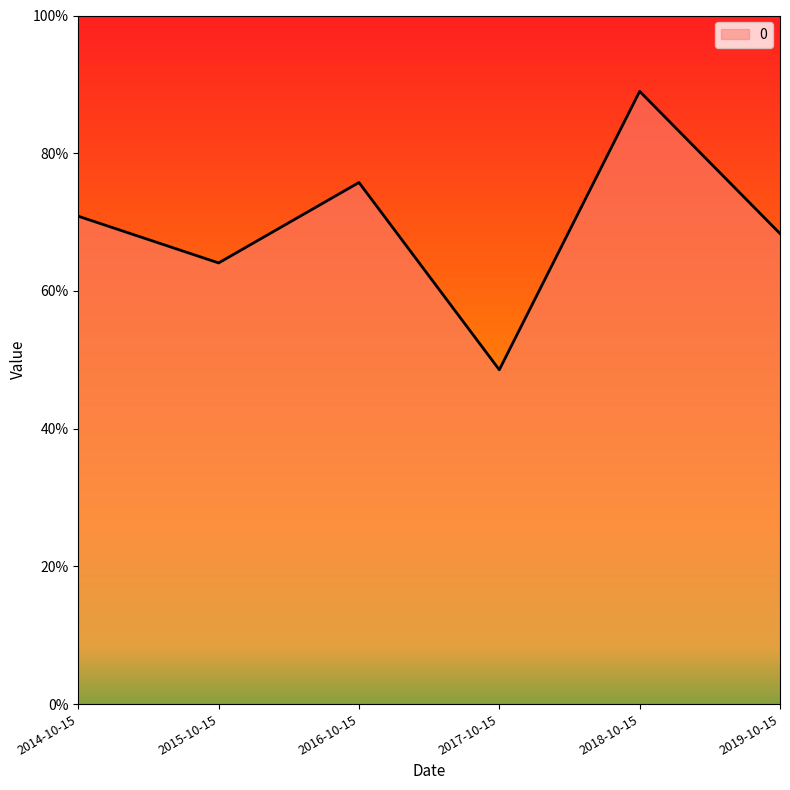

Is it true that the value at 2017-10-15 is 0.7?

False